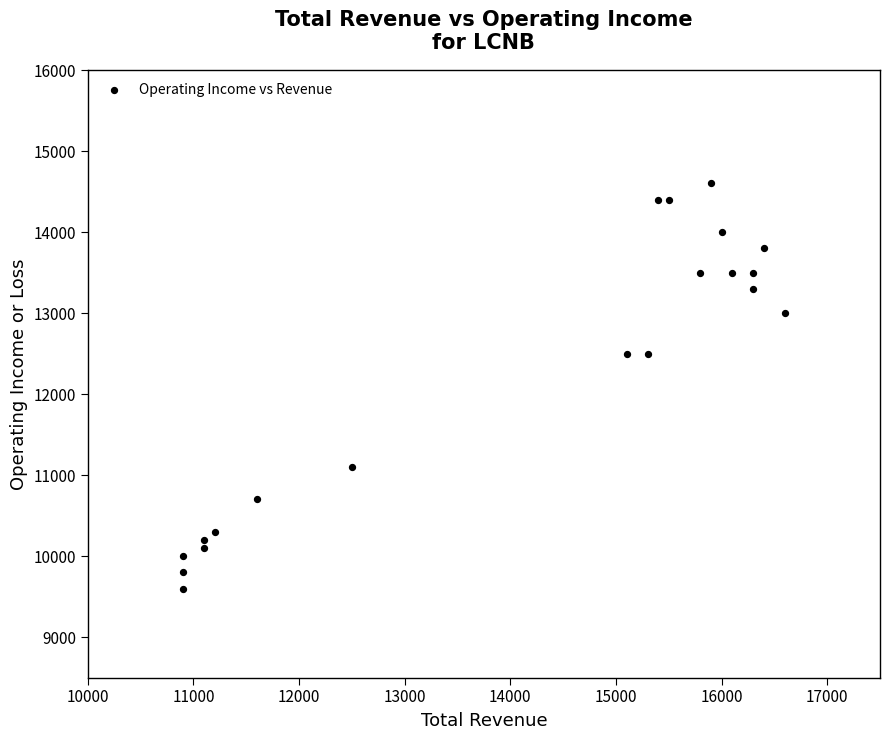

What is the range of Y values (max minus min)?

5000